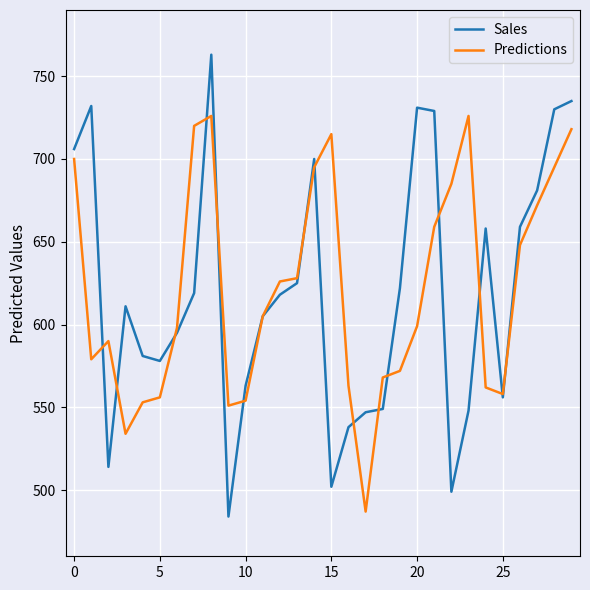

At how many categories does at least one series exceed 497?

30